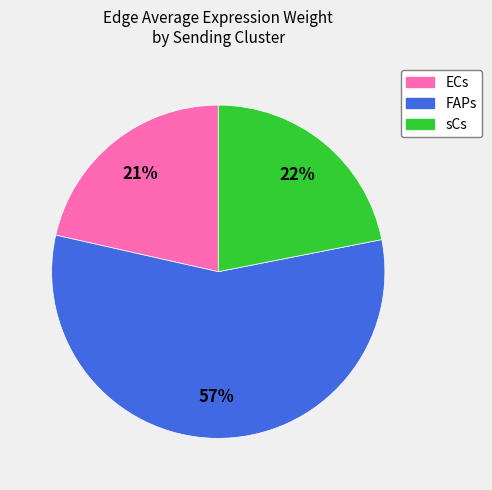

Does any single category account for the majority?

Yes